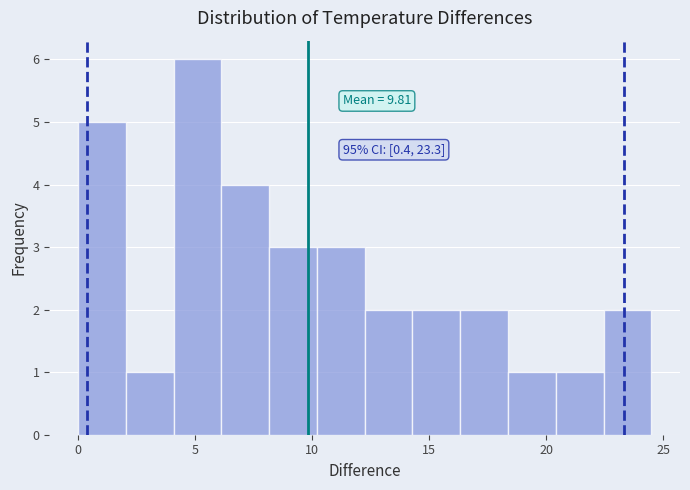

Which range on the x-axis has the tallest bar?

4.0 to 6.0